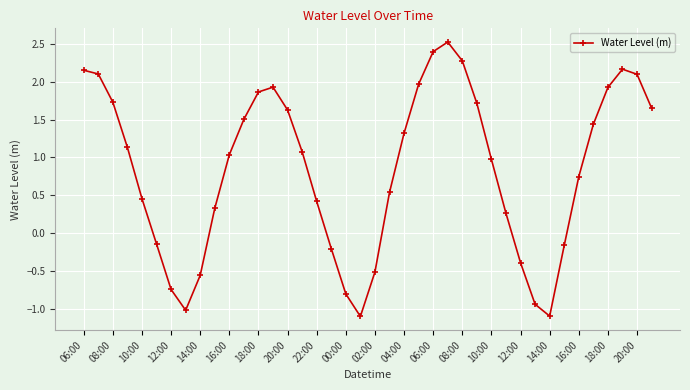

How many categories are shown in the chart?

40